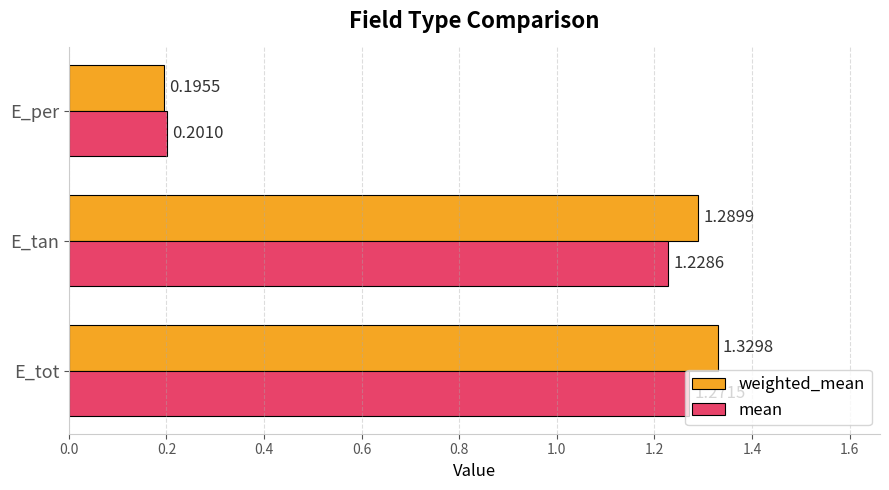

What are all the series names shown in the legend?

weighted_mean, mean